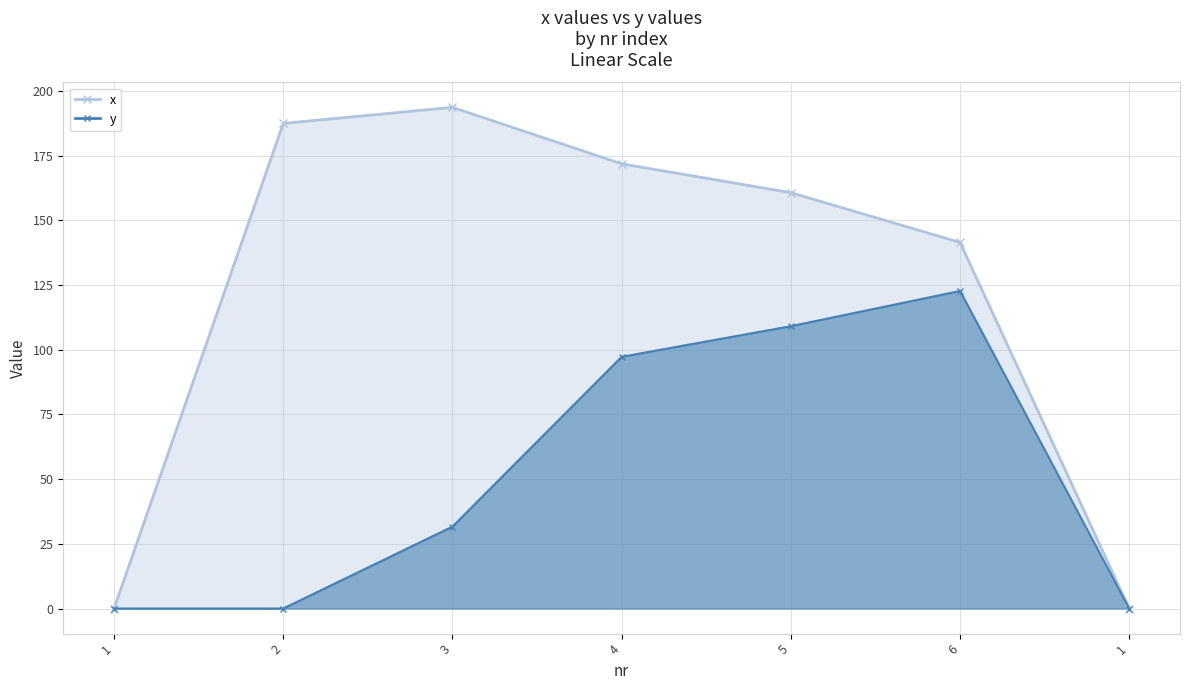

Reading left to right, extract all data points from this chart.

x: 0.0	187.5	193.7	171.9	160.7	141.5	0.0
y: 0.0	0.0	31.7	97.3	109.1	122.7	0.0